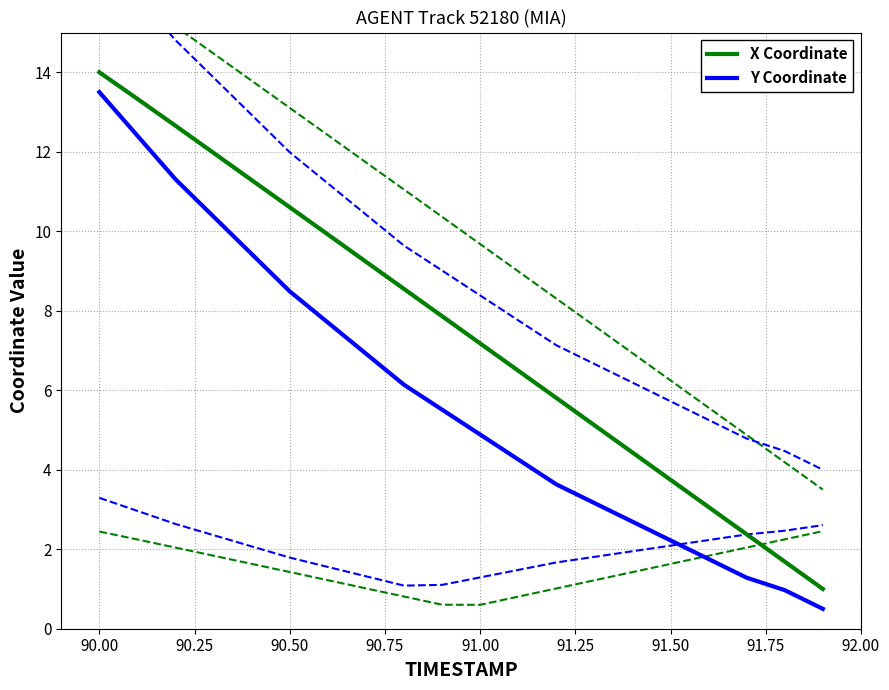

Is it true that X Coordinate equals 14.0 at 90.00?

True